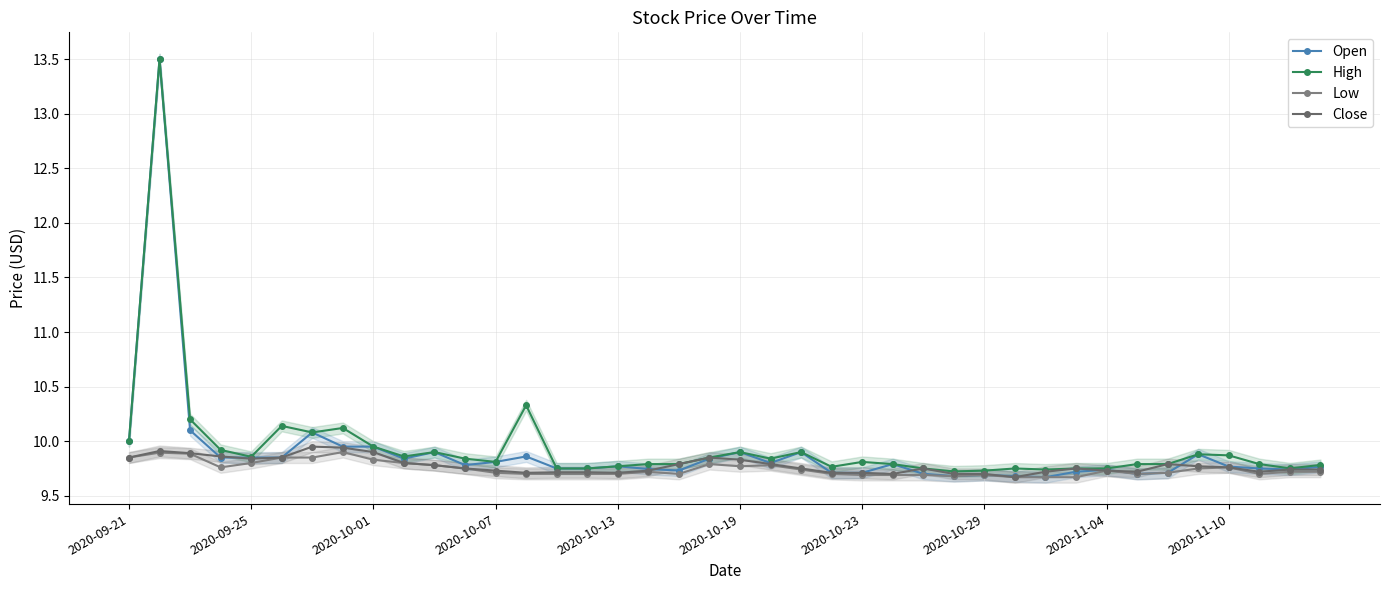

True or false: Close and High cross at least once.

False